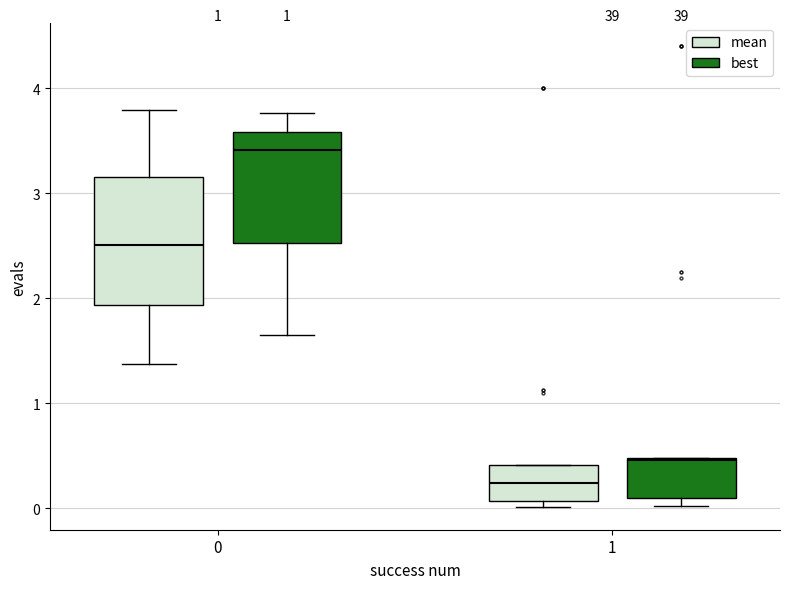

Which box is the tallest, from its lower edge to its upper edge?

0 (mean)